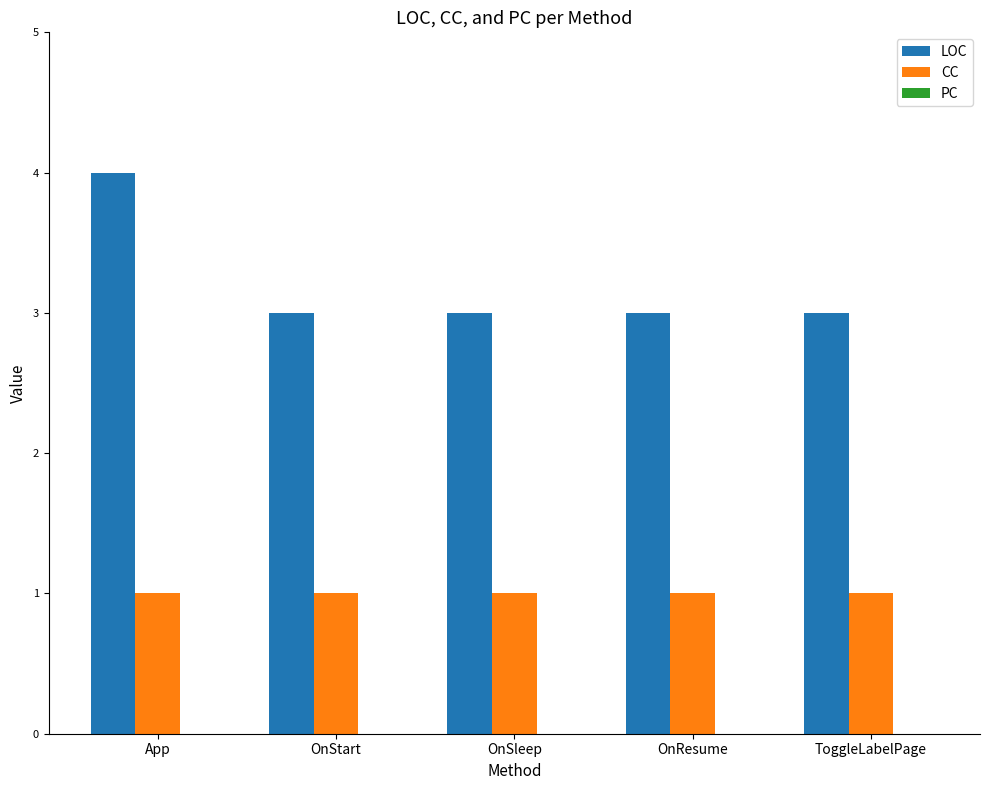

What is the total value across all series at OnSleep?

4